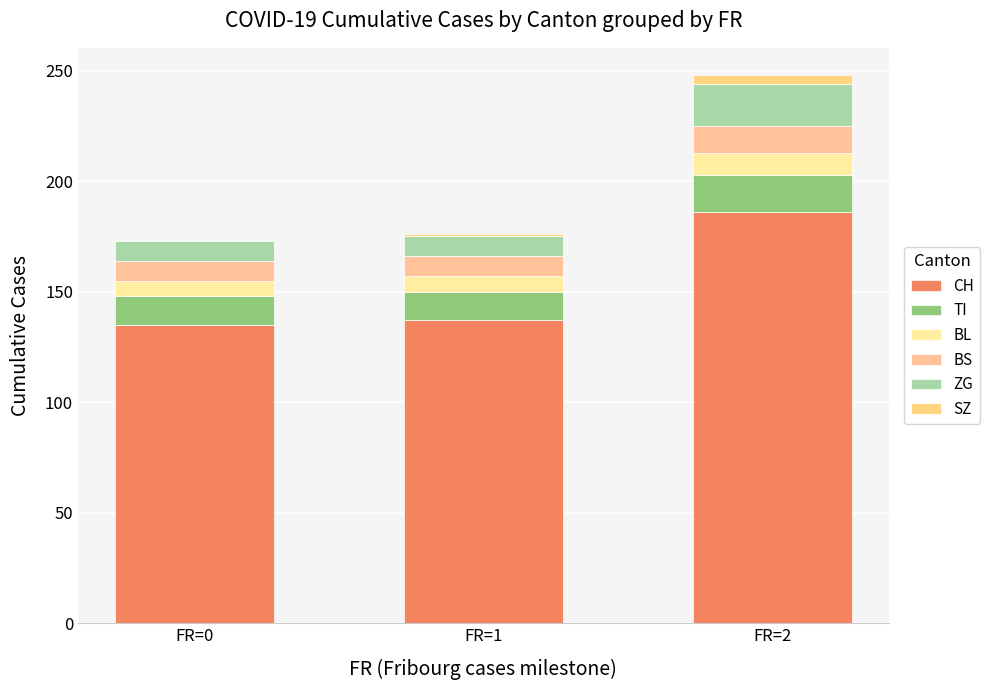

What is the value of the CH bar at the 1st from the left?

135